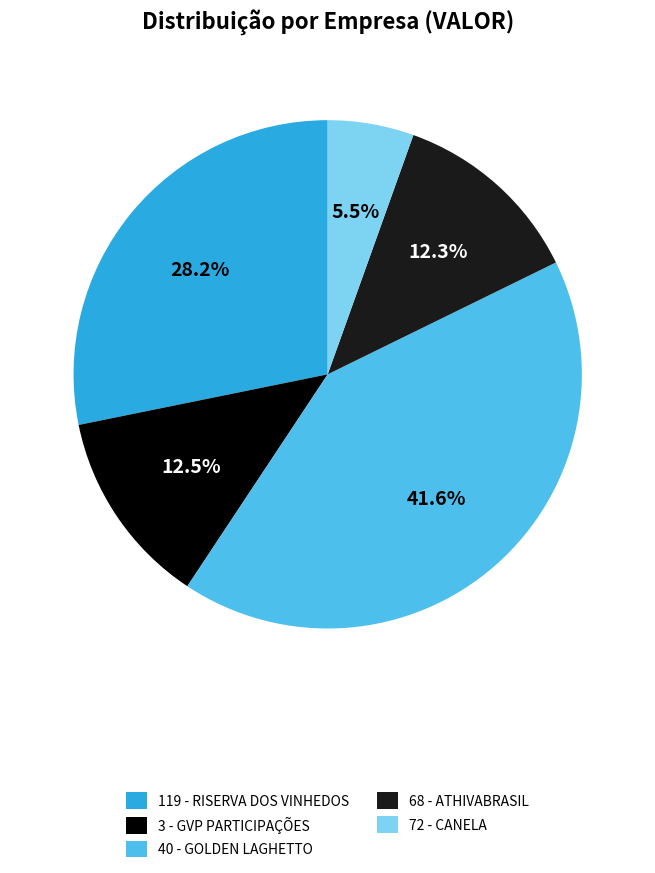

What portion of the pie excludes 119 - RISERVA DOS VINHEDOS?

71.8%